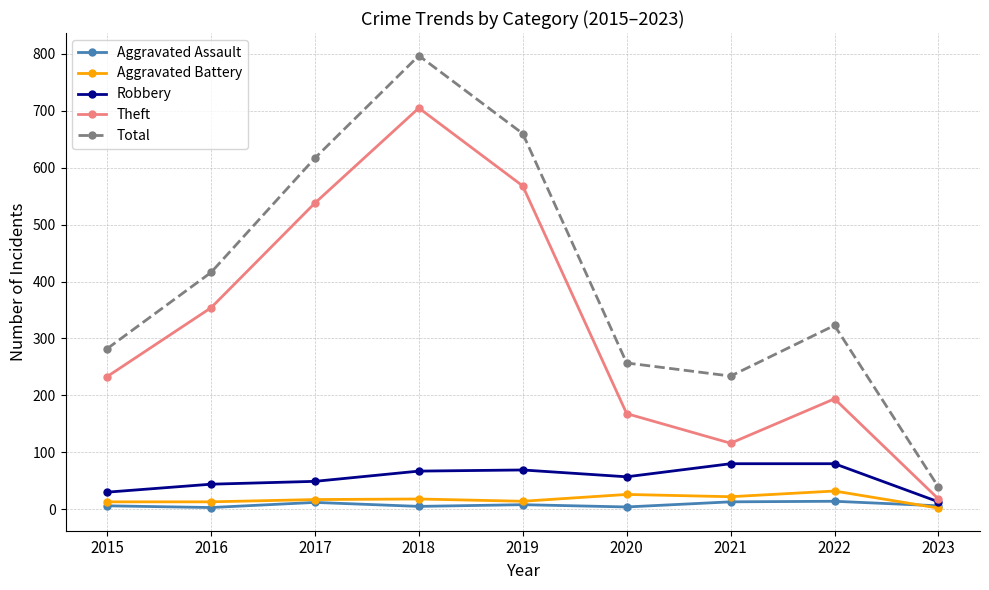

Which series has the widest spread of values?

Total